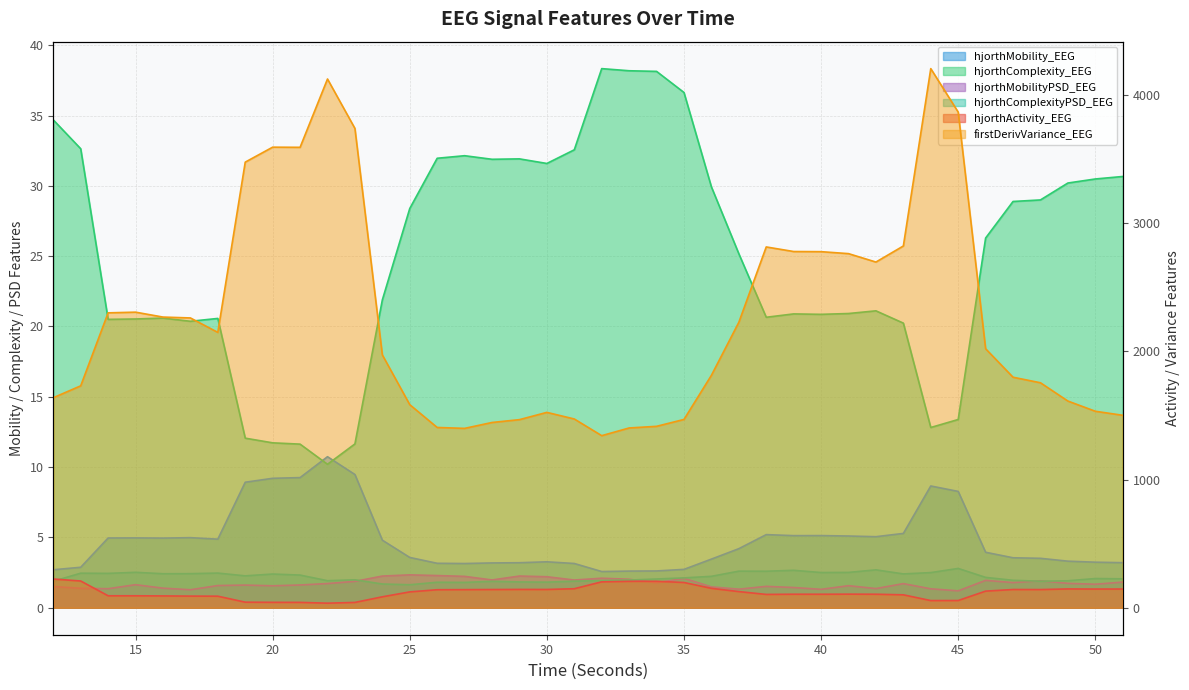

True or false: hjorthMobility_EEG and hjorthComplexityPSD_EEG cross at least once.

False